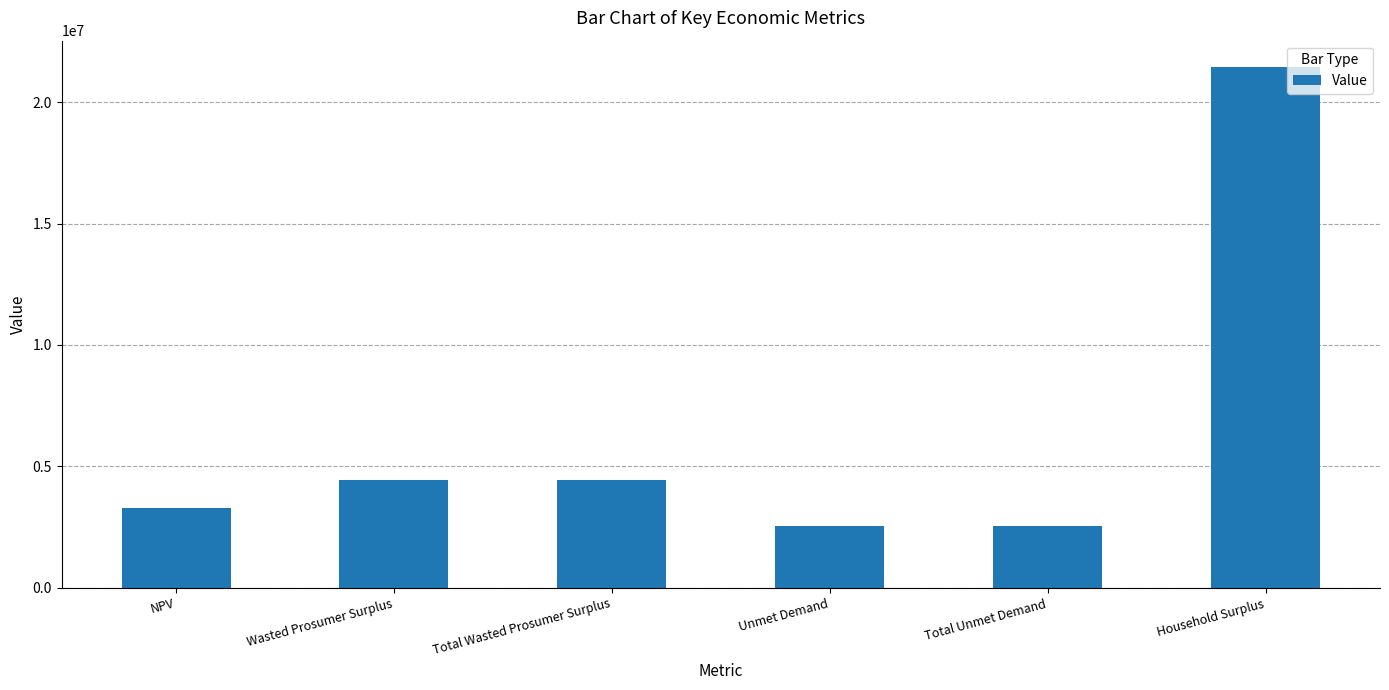

What is the approximate value at Total Unmet Demand?

2529253.5